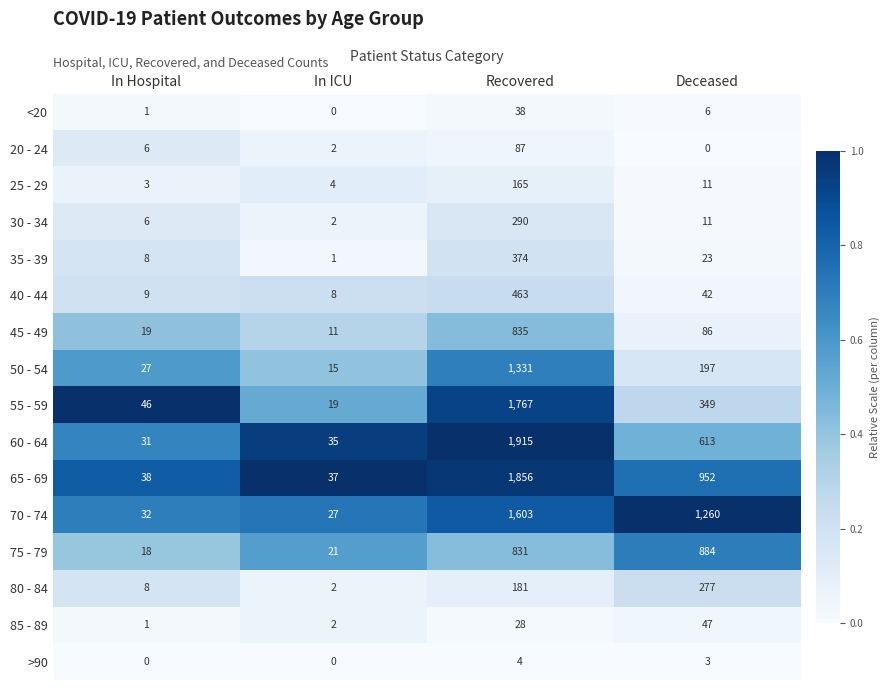

The value of >90 at Recovered is 6. True or false?

False